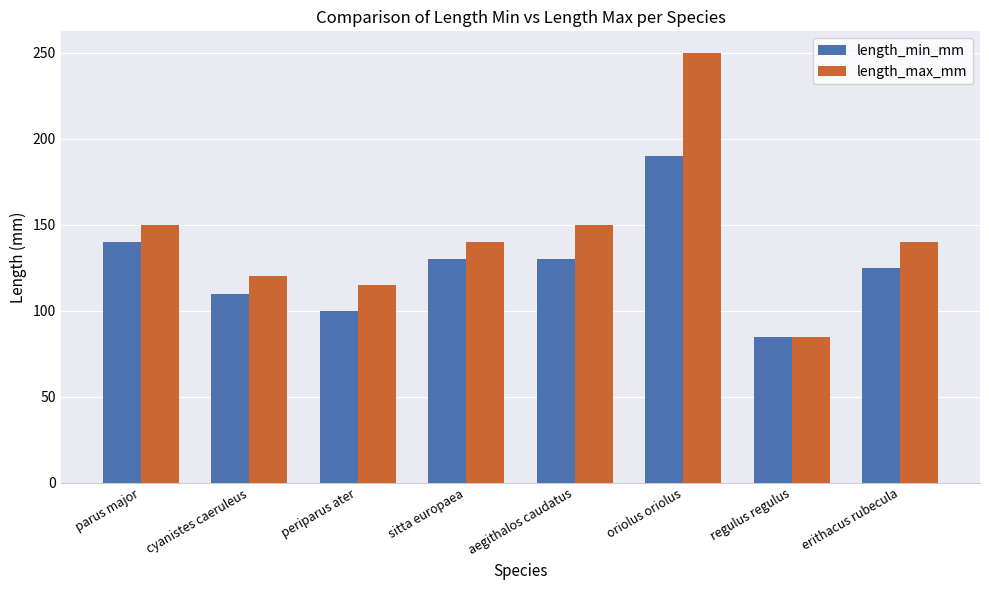

Which series has the largest range (max minus min)?

length_max_mm